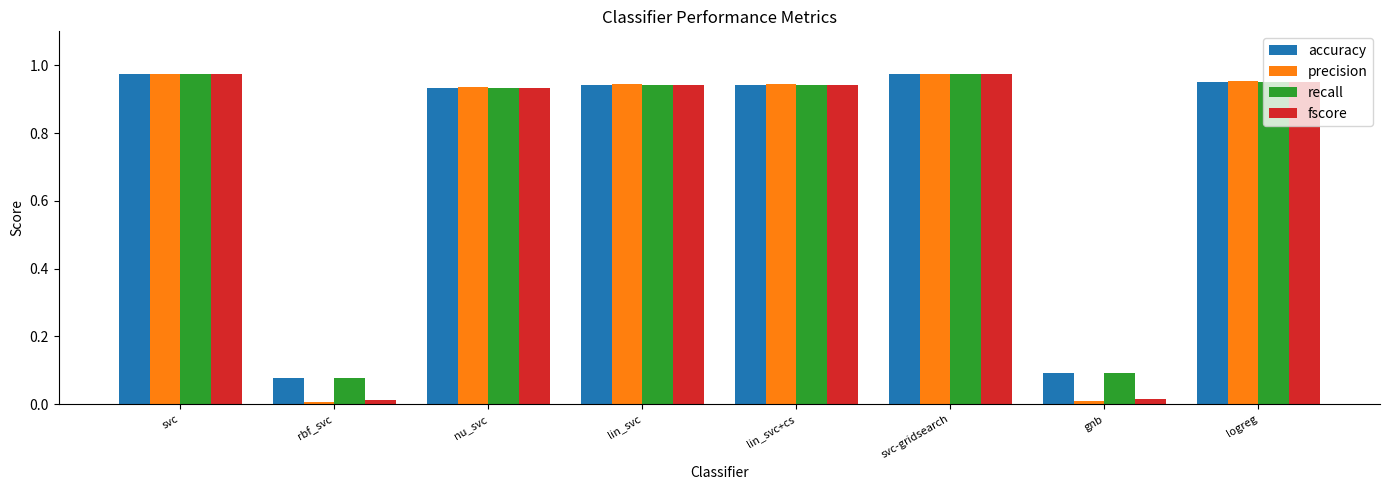

Is it true that recall equals 0.1 at rbf_svc?

True